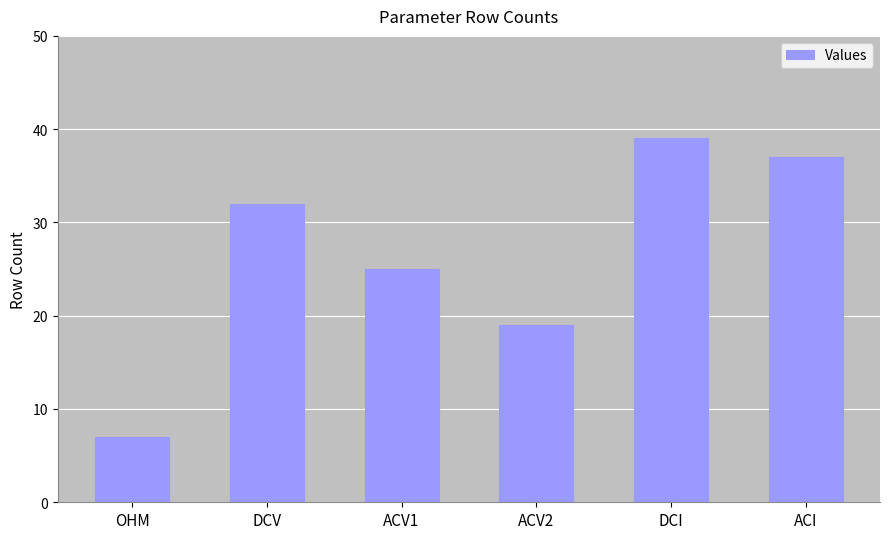

Does the chart contain stacked bars?

No